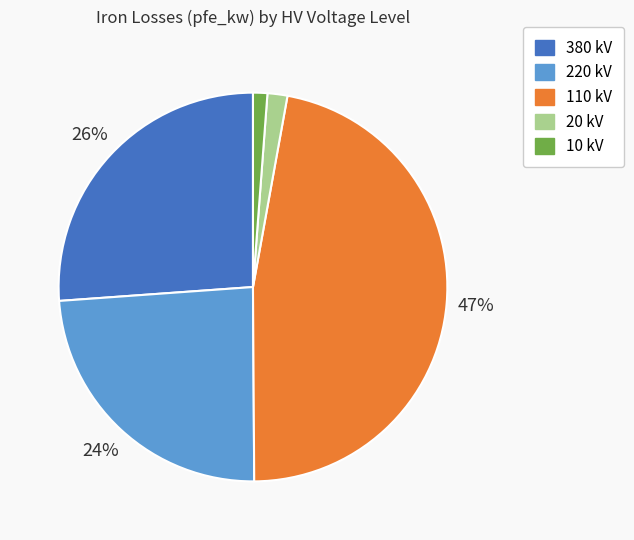

Does any single category account for the majority?

No